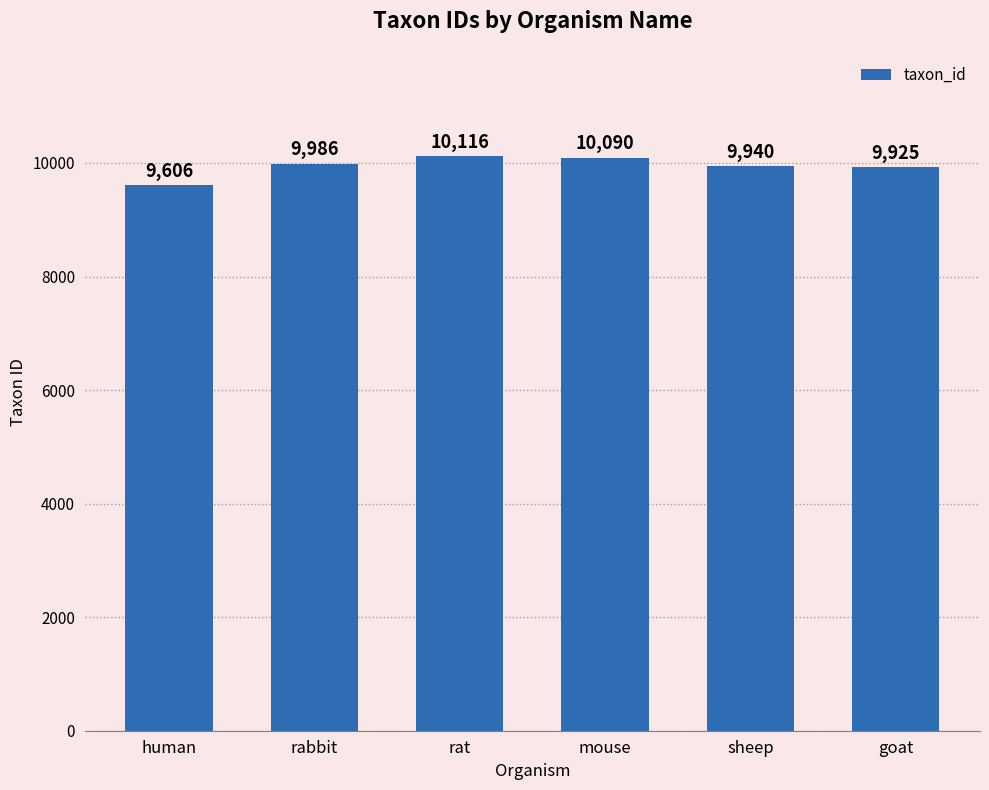

What is the change in value from rabbit to sheep?

-46